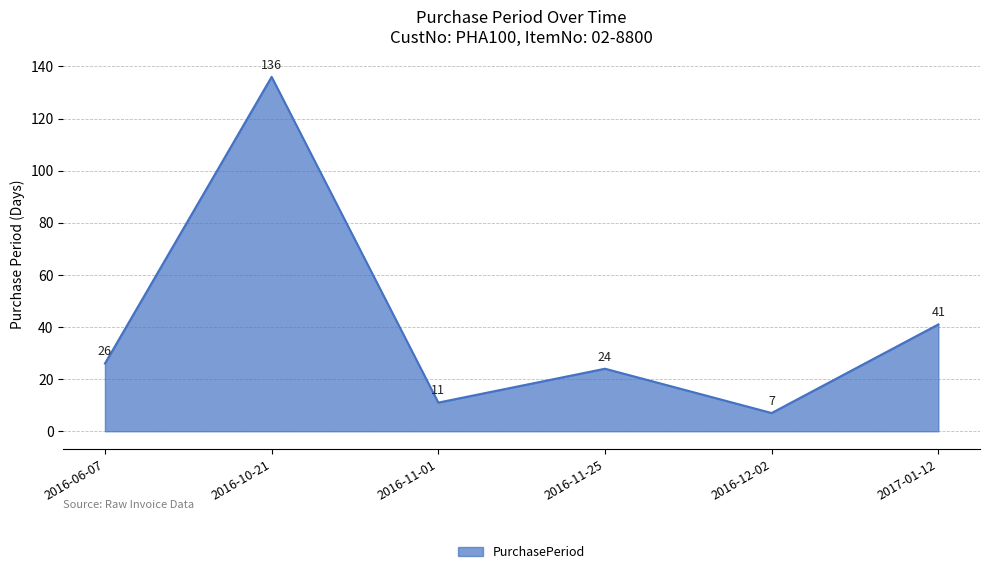

True or false: there are more than 2 points higher than both neighbors.

False